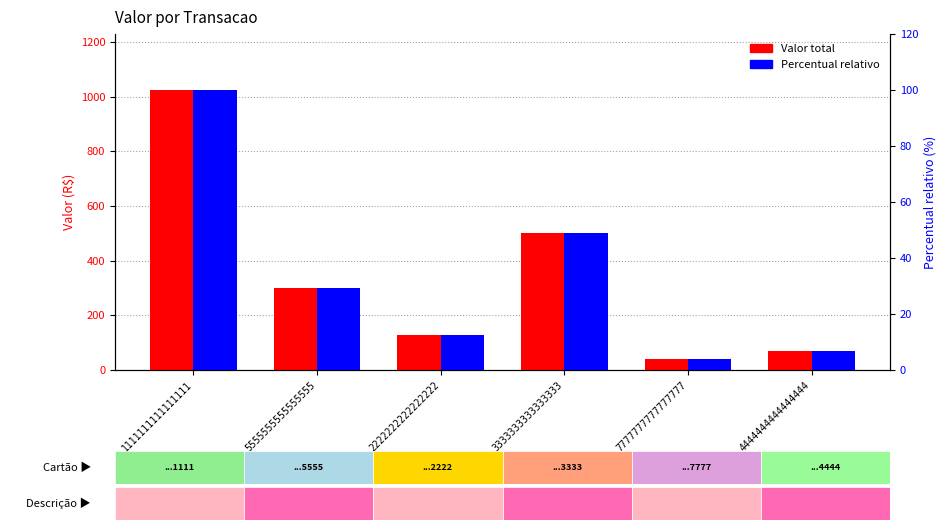

At which category does the chart reach its minimum across all series?

7777777777777777